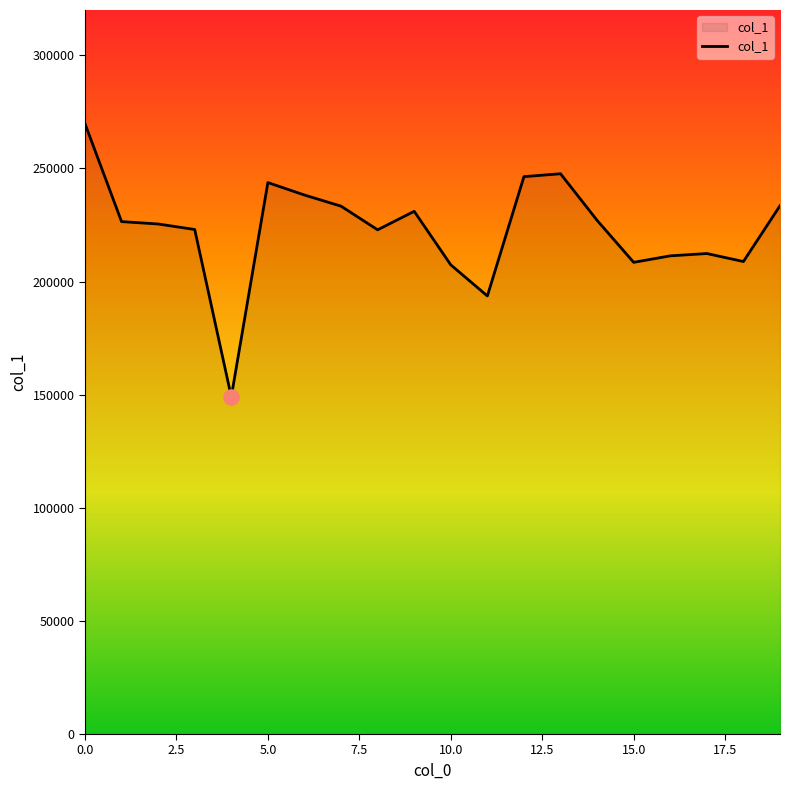

What is the difference between the maximum and minimum values?

120734